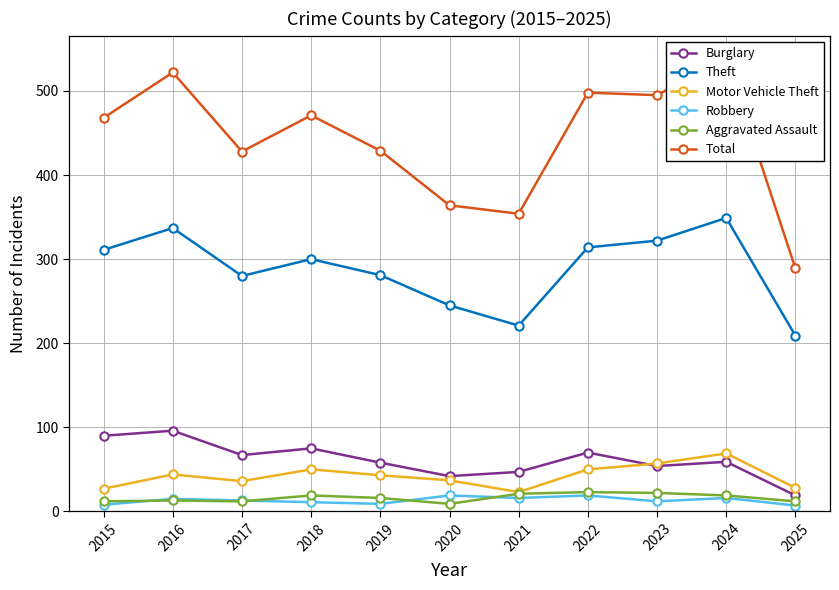

What is the maximum value shown in the chart?

539